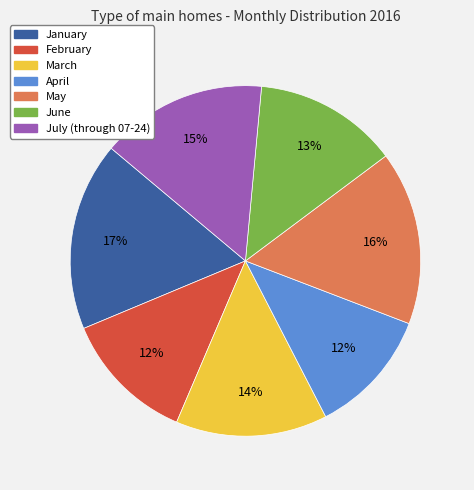

What percentage is the May slice, to the nearest percent?

16%